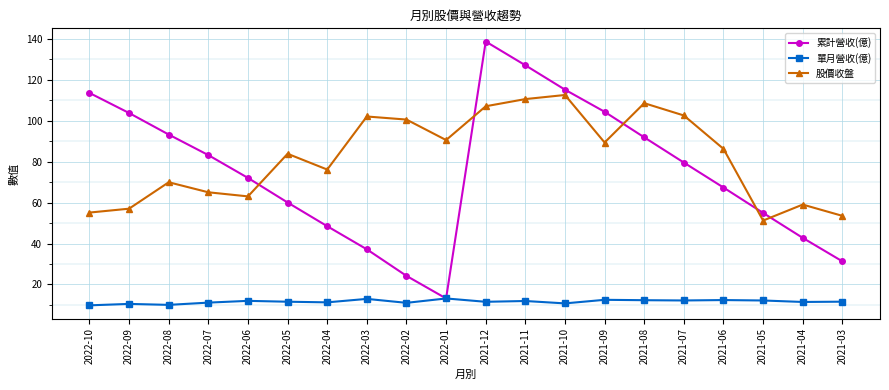

What is the maximum value shown in the chart?

138.6